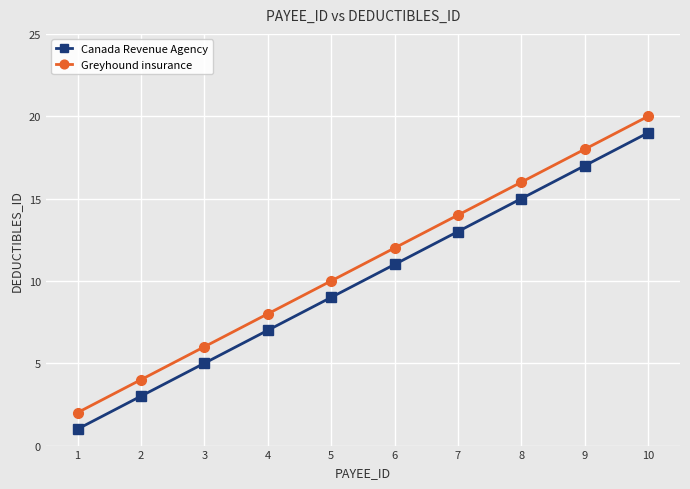

Is the value of Greyhound insurance at 9 greater than the value of Canada Revenue Agency at 9?

Yes